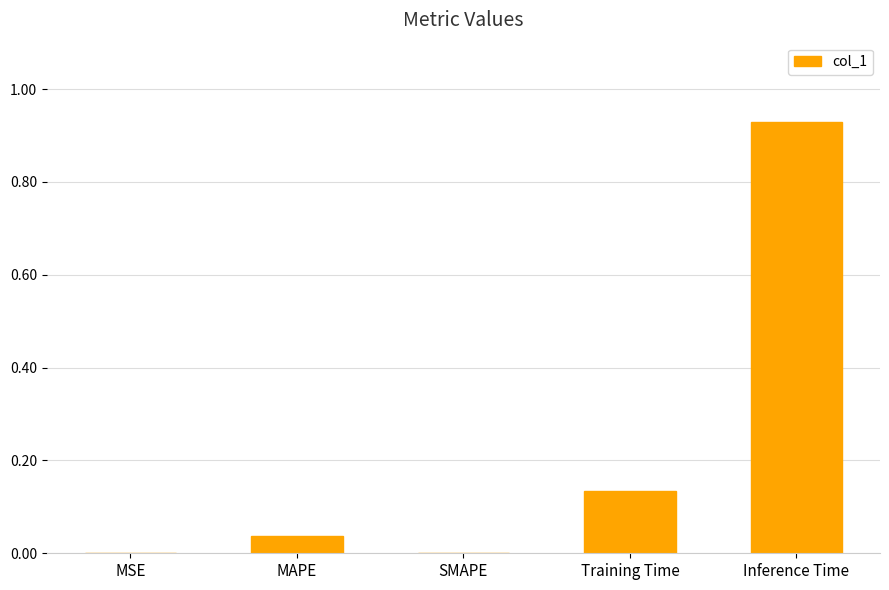

Which category has the highest value across all series?

Inference Time